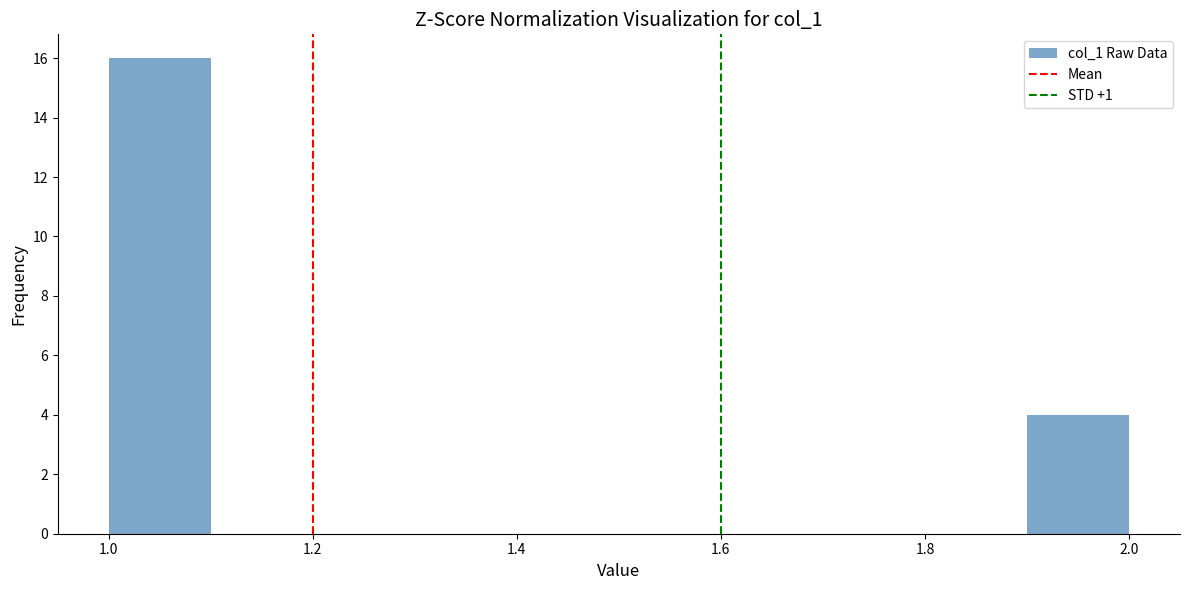

Reading left to right, list every bar in this chart as the range it spans on the x-axis followed by its height. The values are not printed on the chart, so give them approximately, as read against the axis.

1.0 to 1.1: 16
1.1 to 1.2: 0
1.2 to 1.3: 0
1.3 to 1.4: 0
1.4 to 1.5: 0
1.5 to 1.6: 0
1.6 to 1.7: 0
1.7 to 1.8: 0
1.8 to 1.9: 0
1.9 to 2.0: 4